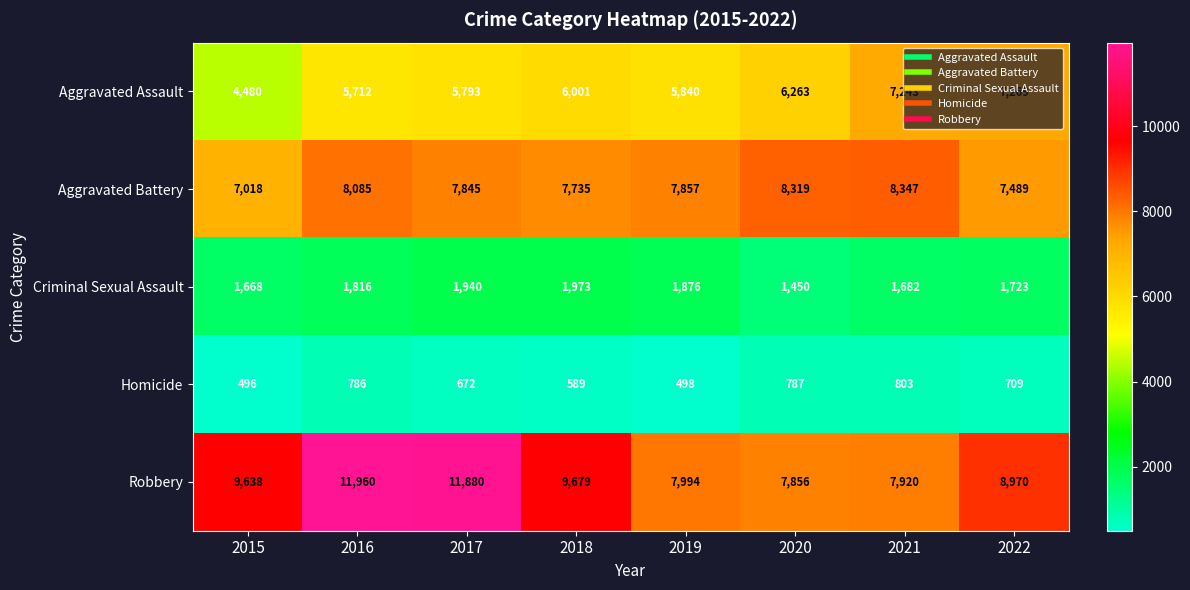

What is the sum of all Criminal Sexual Assault values?

14128